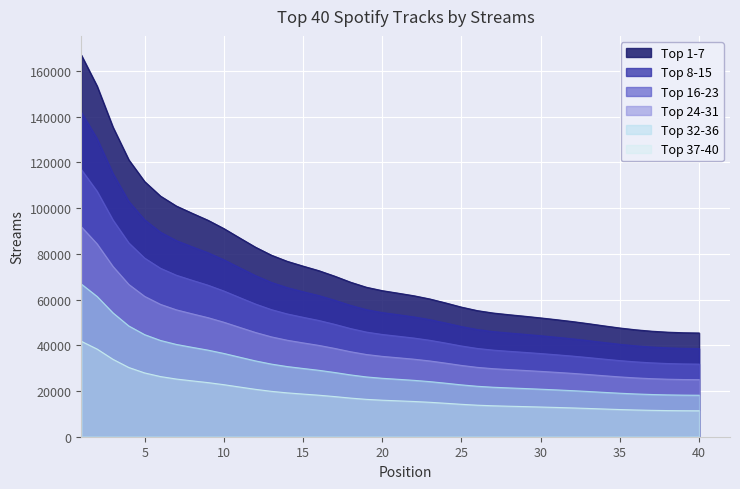

The chart shows a value of 54095.4 at 27. True or false?

True